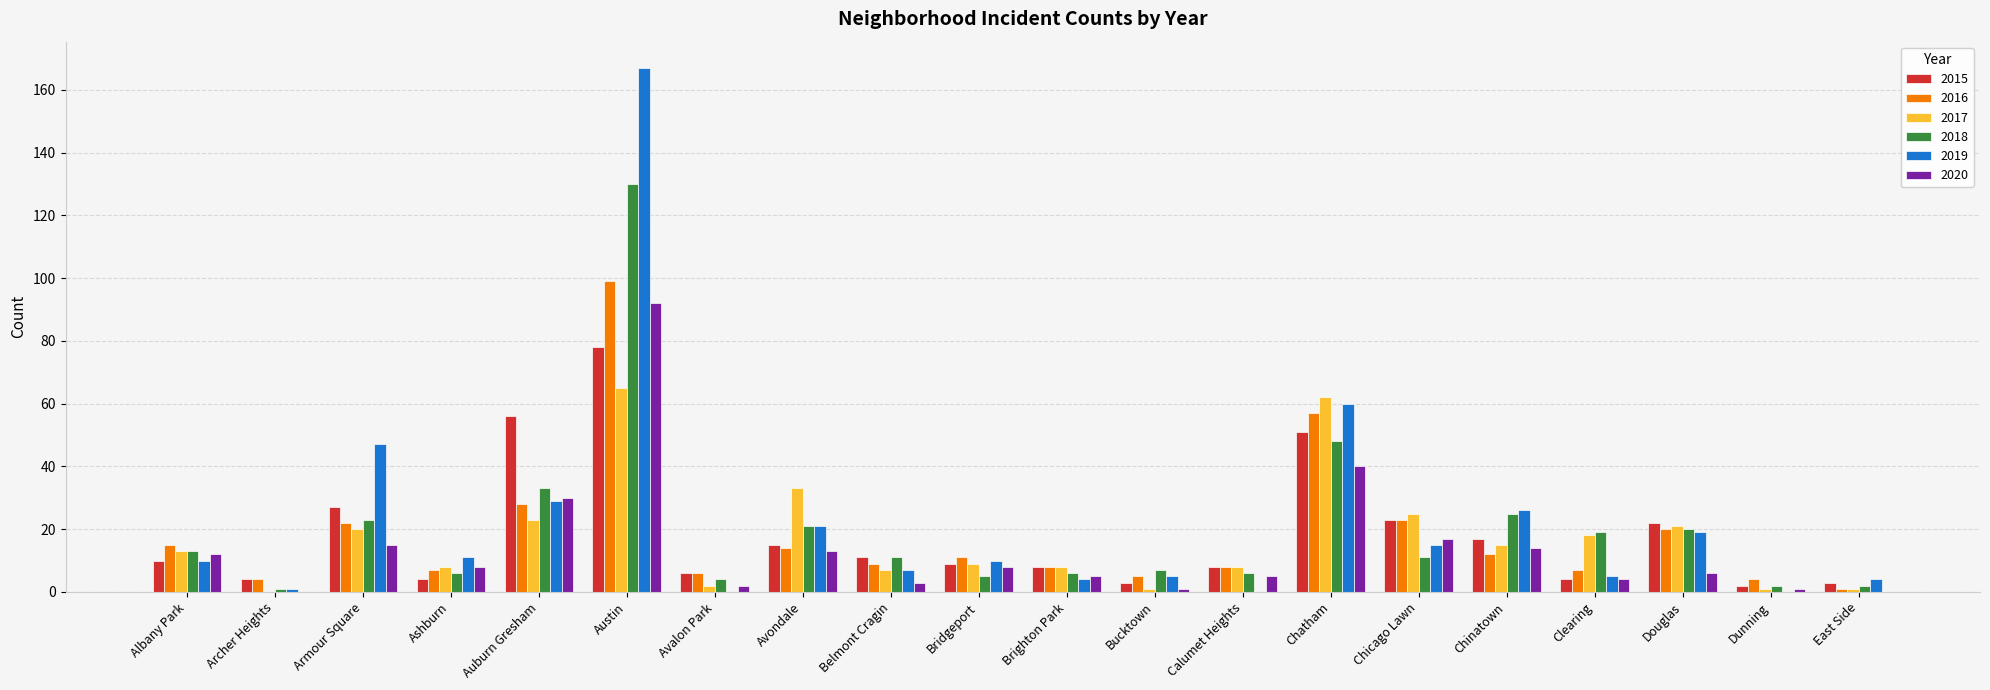

What is the sum of all 2020 values?

276